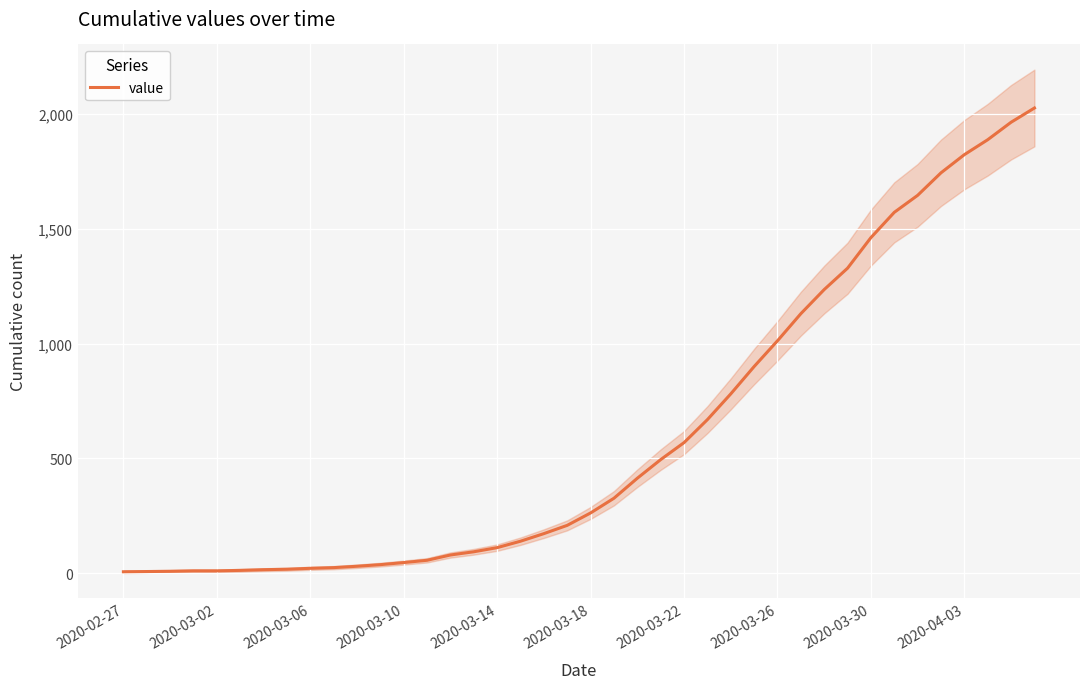

How many series are shown in this chart?

1